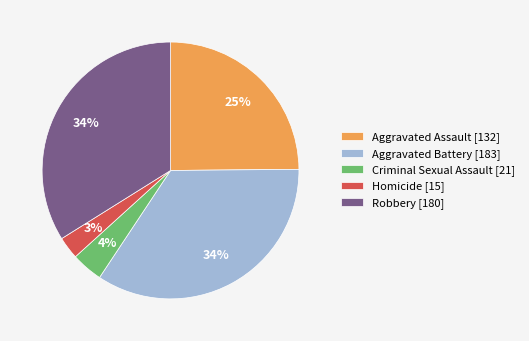

Is the sum of Robbery [180] and Aggravated Assault [132] greater than half?

Yes